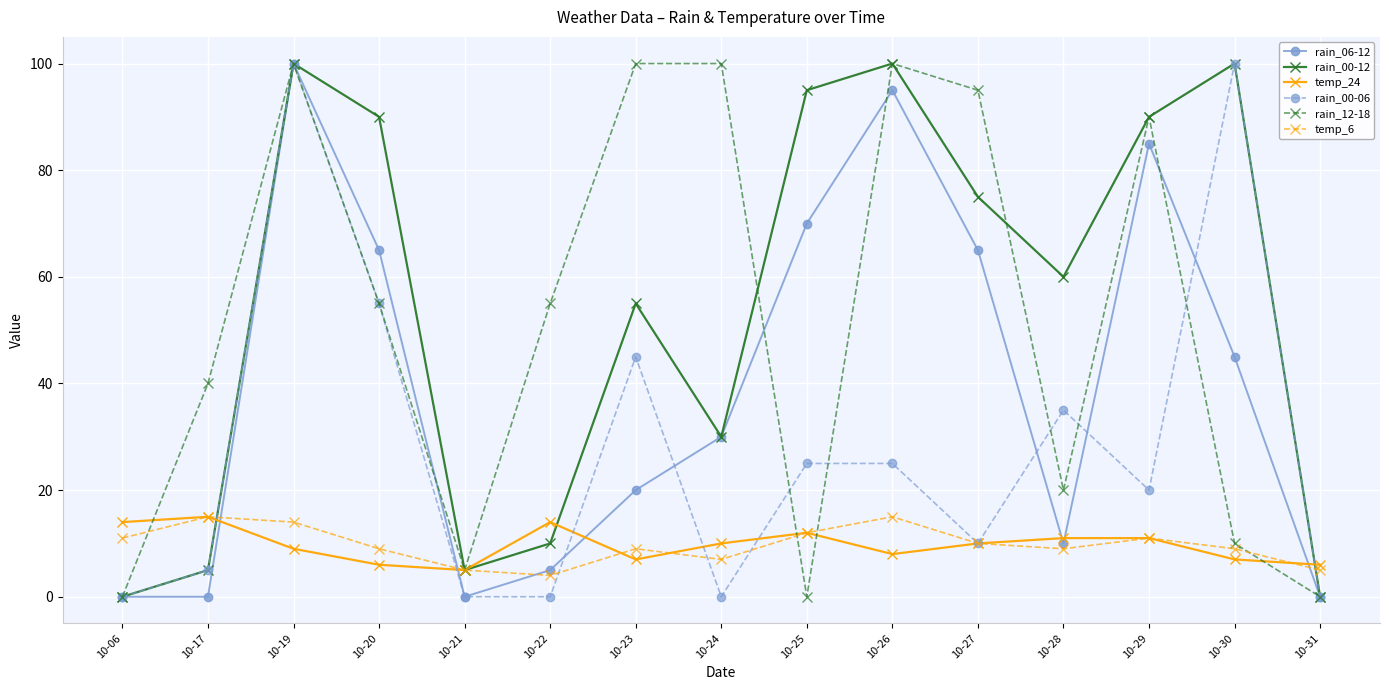

What is the difference between the maximum and minimum values in the temp_24 series?

10